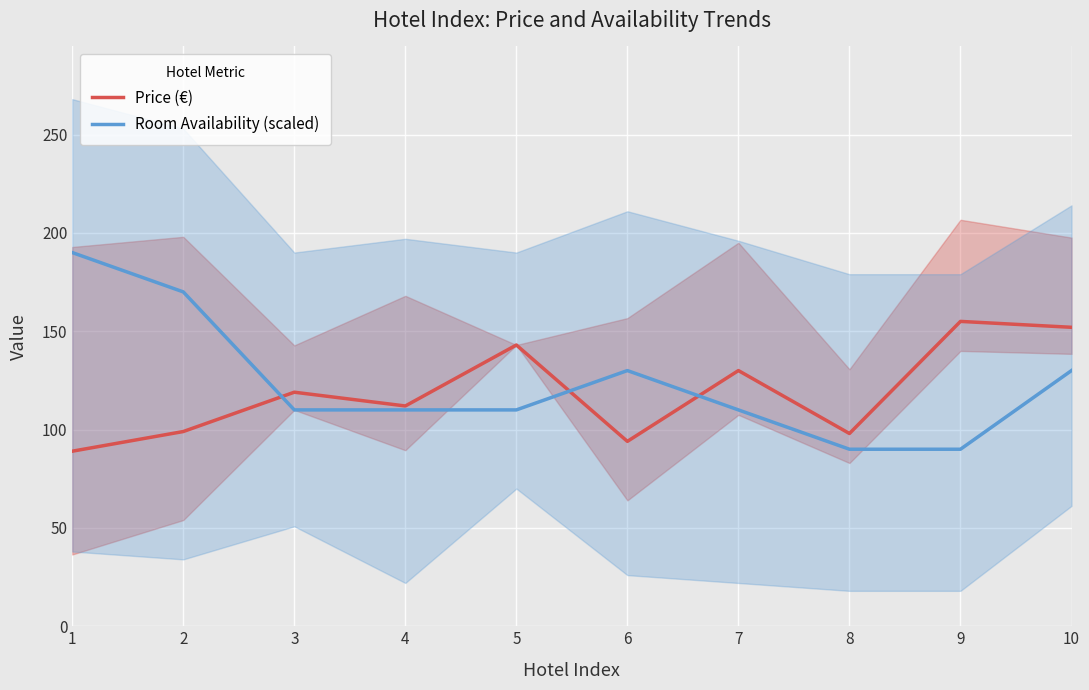

How many values in the Price (€) series exceed 119?

4